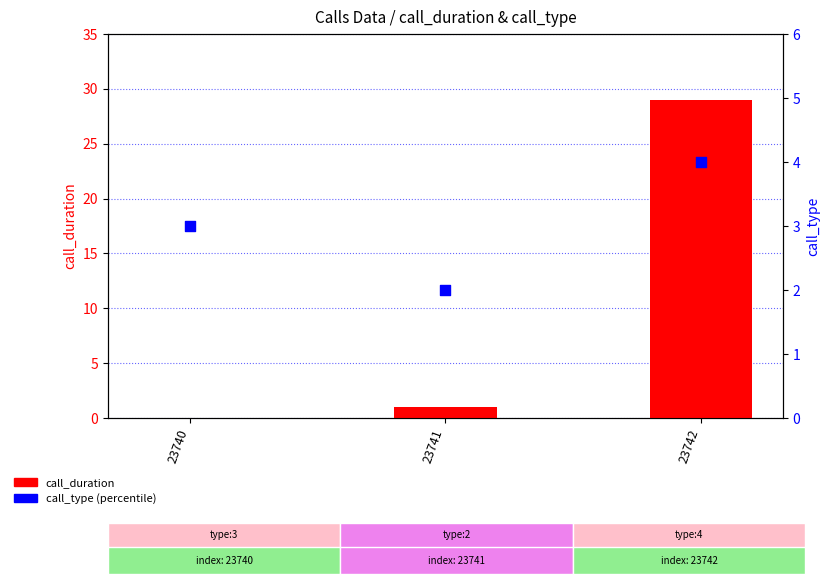

Is the value of call_duration at 23740 greater than the value of call_type at 23740?

No